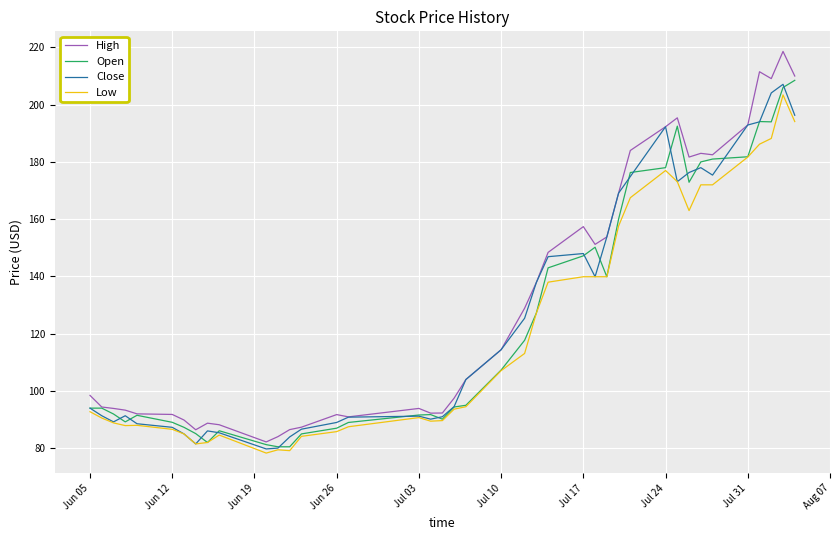

What is the maximum value for High?

218.6